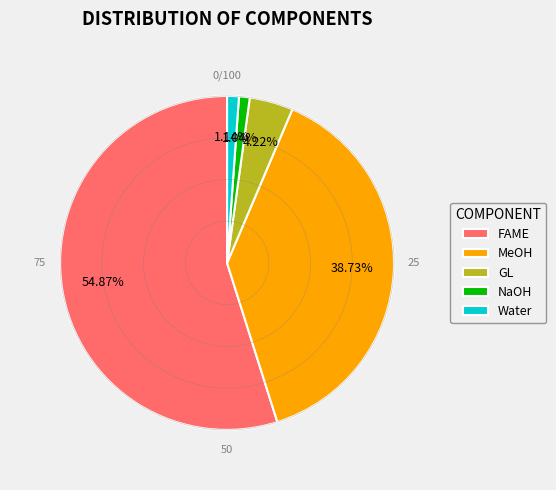

Which category accounts for the majority?

FAME